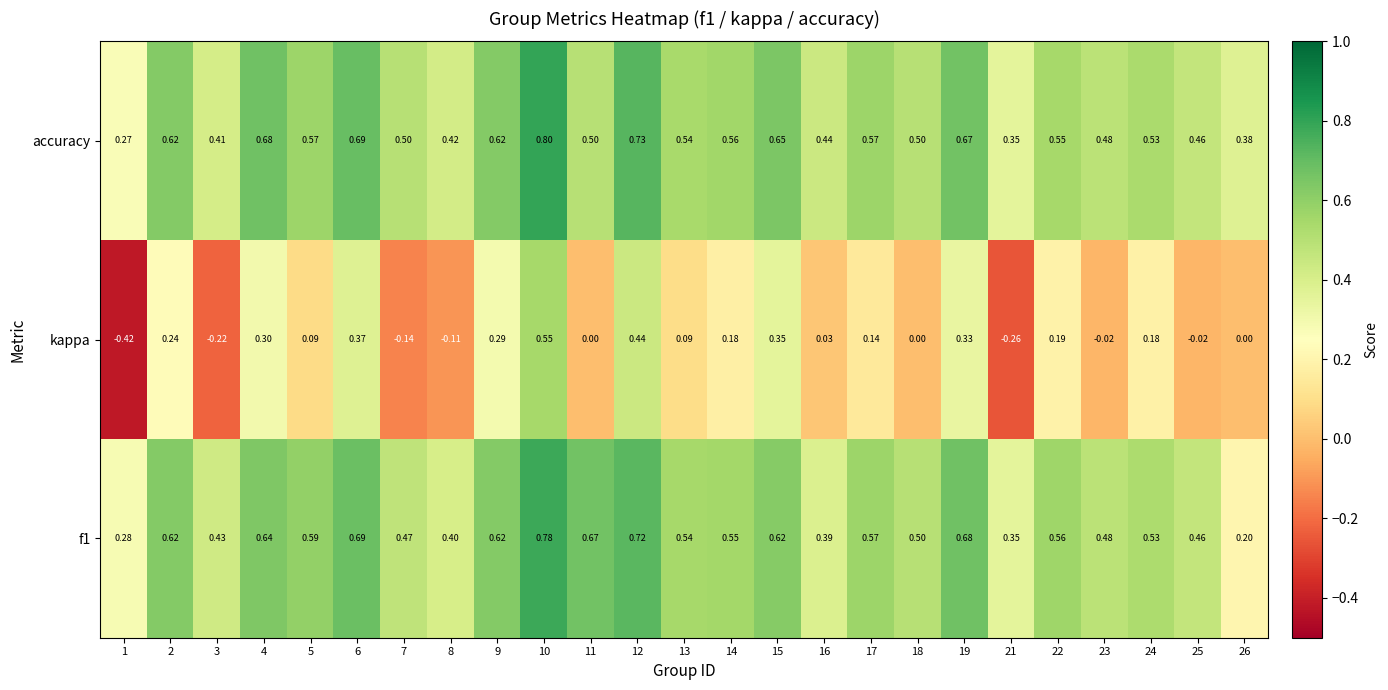

Is the value of f1 at 24 greater than the value of kappa at 15?

Yes